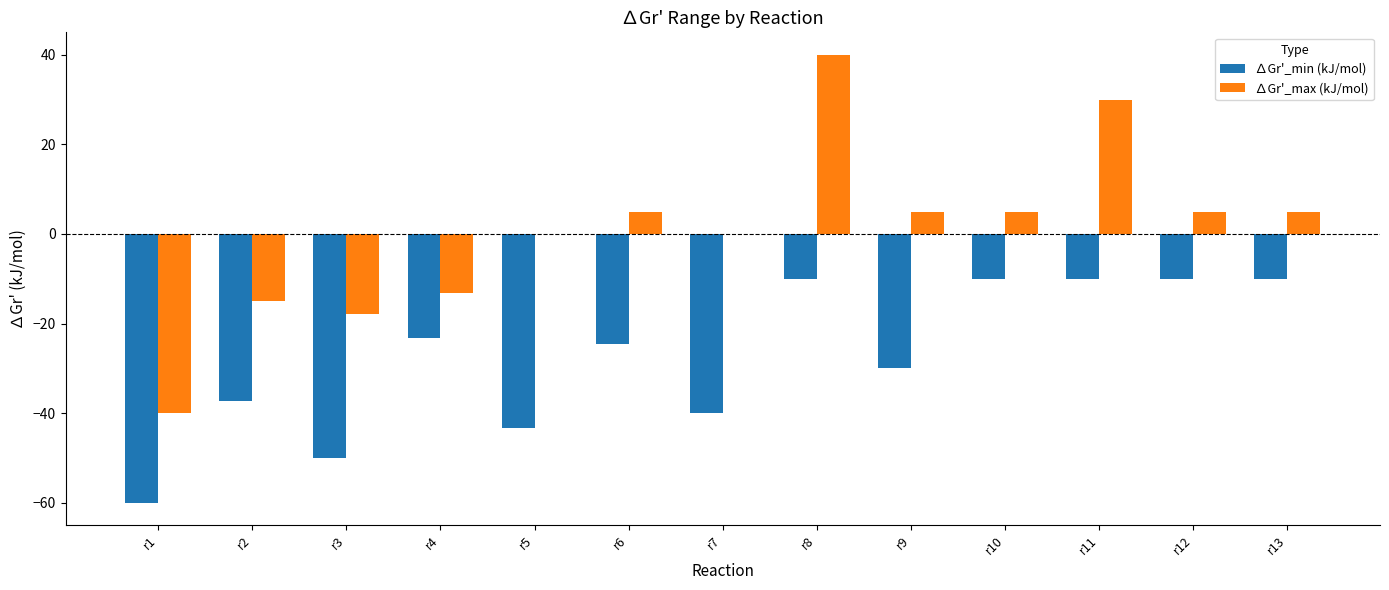

Are the bars grouped side by side (vs. stacked)?

Yes